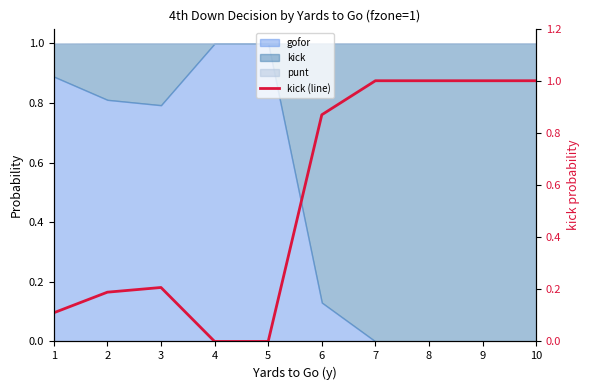

Which category has the highest value across all series?

7